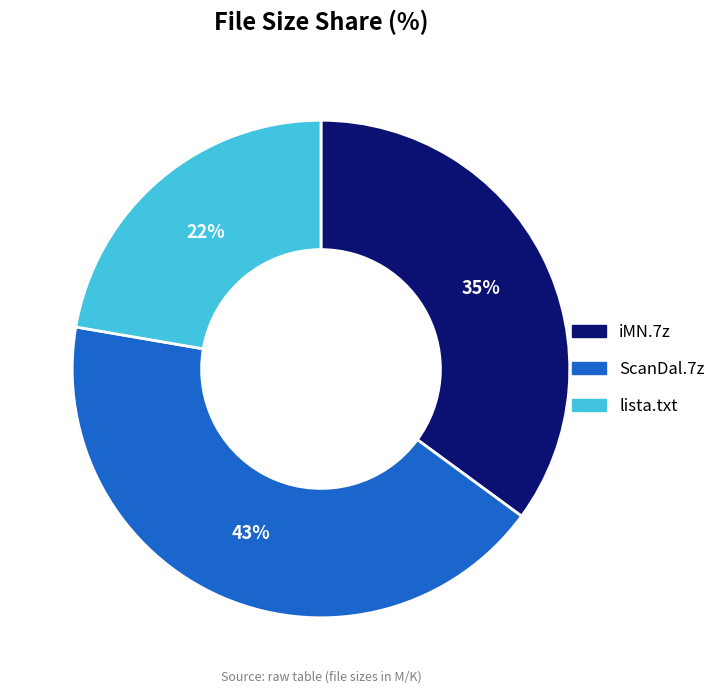

To the nearest percent, what is the average slice percentage?

33%